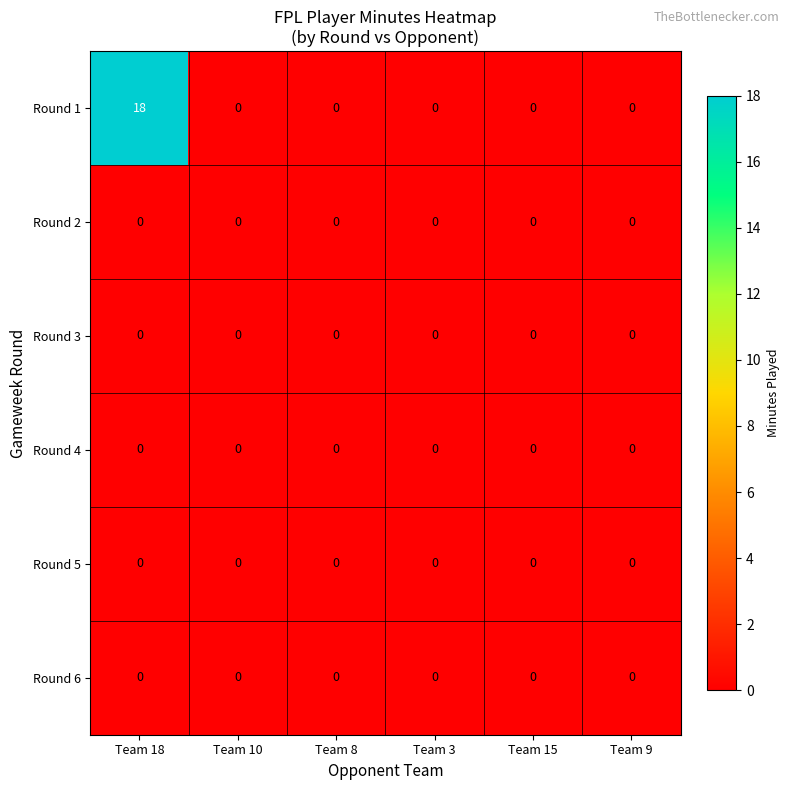

What is the total value across all series at Team 18?

18